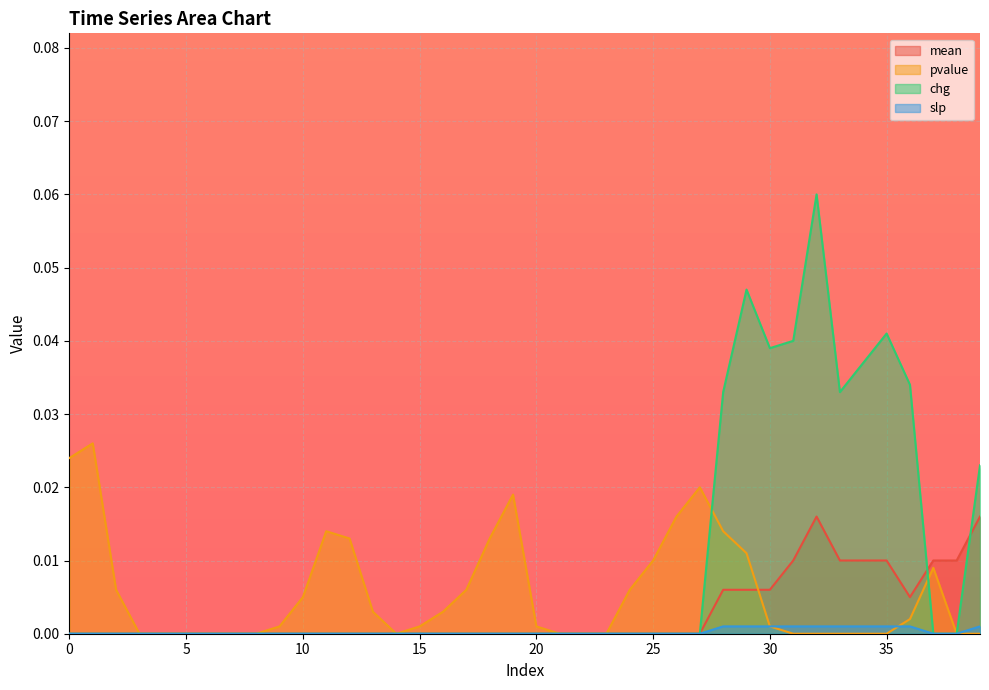

Is the value of chg at 24 greater than the value of slp at 39?

No